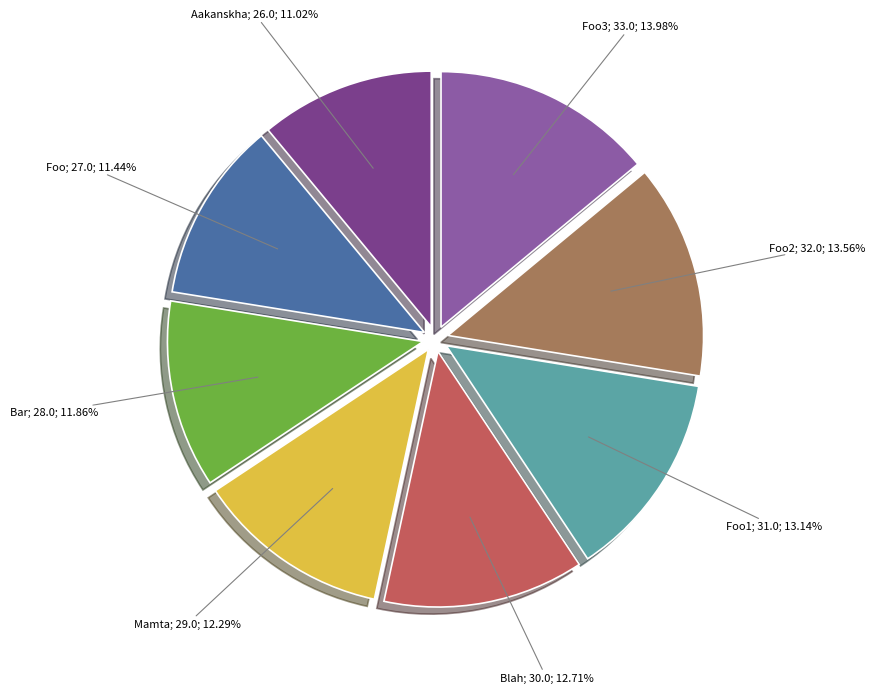

Count the number of slices in the pie.

8